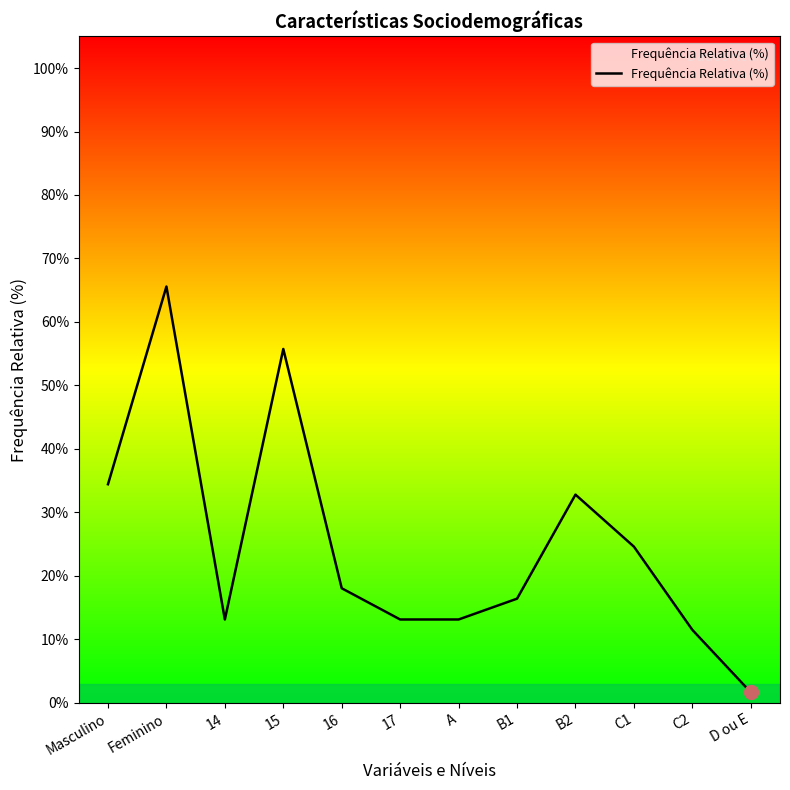

Does the chart have visible grid lines?

No